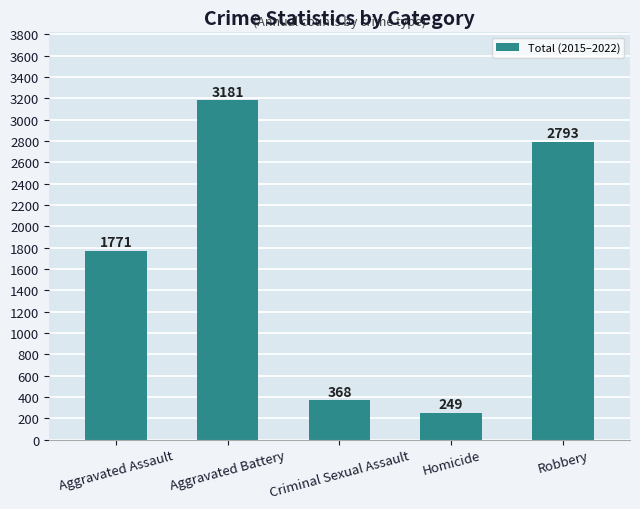

What is the difference between the values at Aggravated Battery and Criminal Sexual Assault?

2813